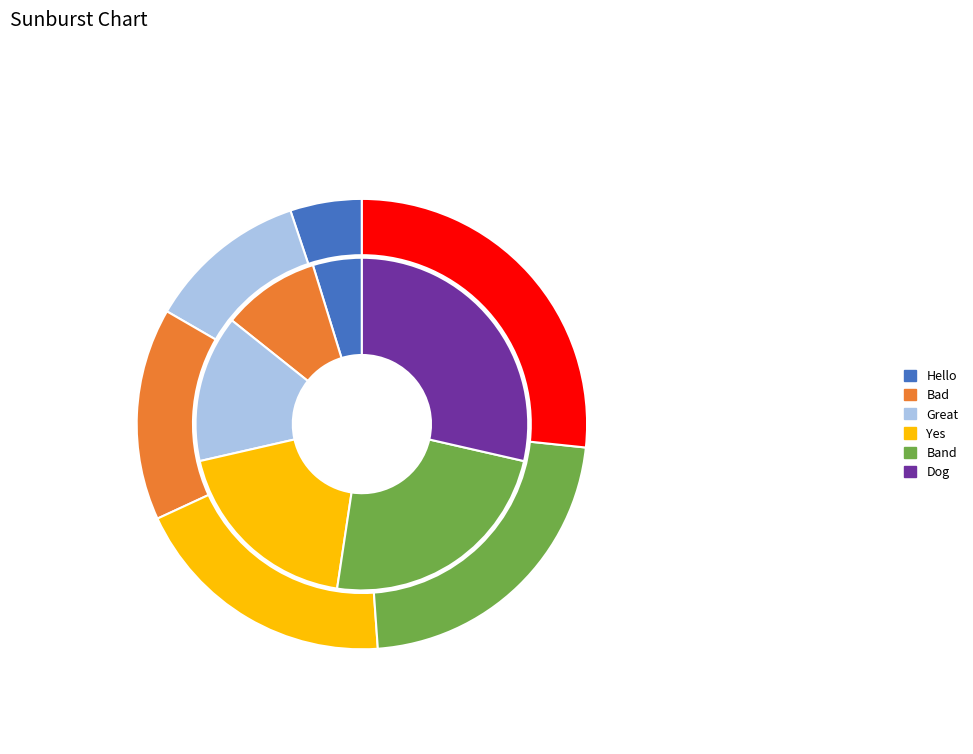

To the nearest percent, what percentage of the pie is Hello?

5%